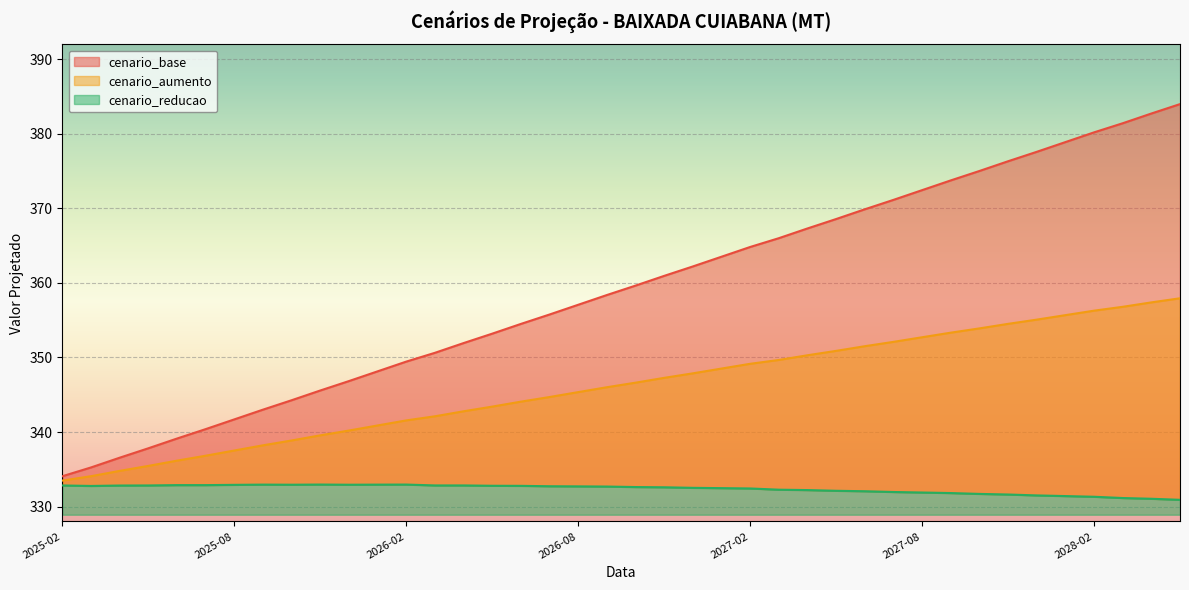

True or false: cenario_reducao and cenario_aumento intersect in this chart.

False